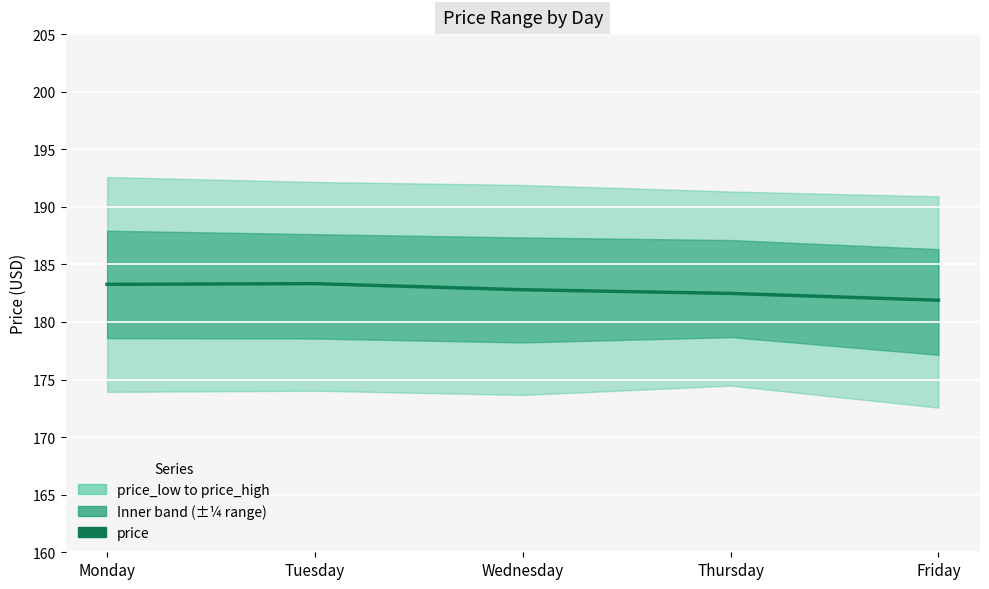

True or false: the data shows 183.3 at Monday.

True